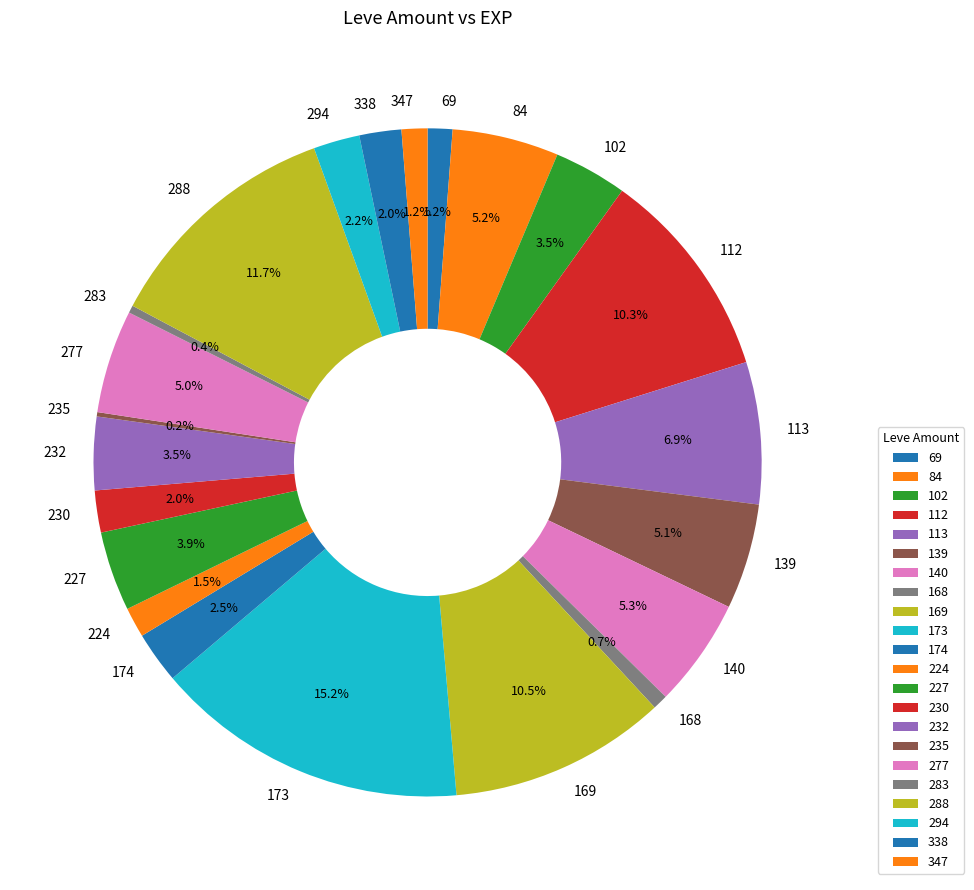

Which slice is the largest?

173